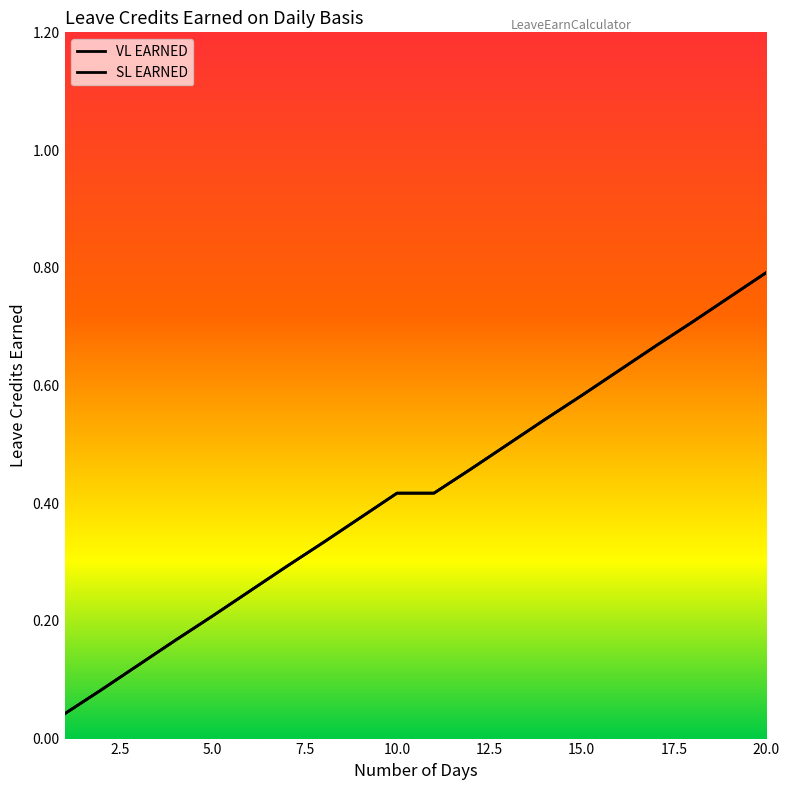

What is the difference between the second highest and second lowest values in the SL EARNED series?

0.7